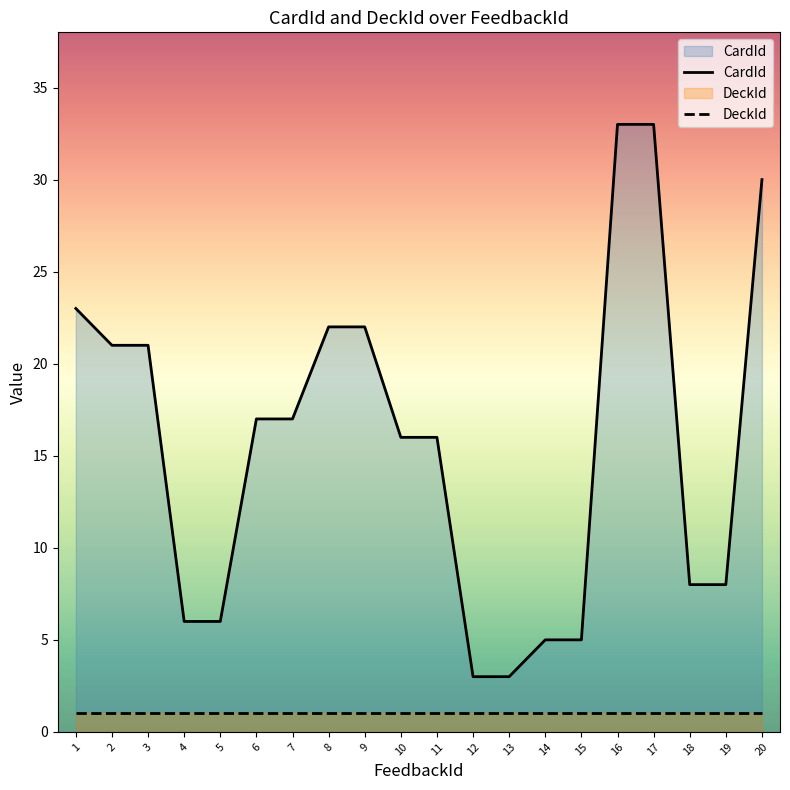

True or false: CardId has a value of 16 at 11.

True